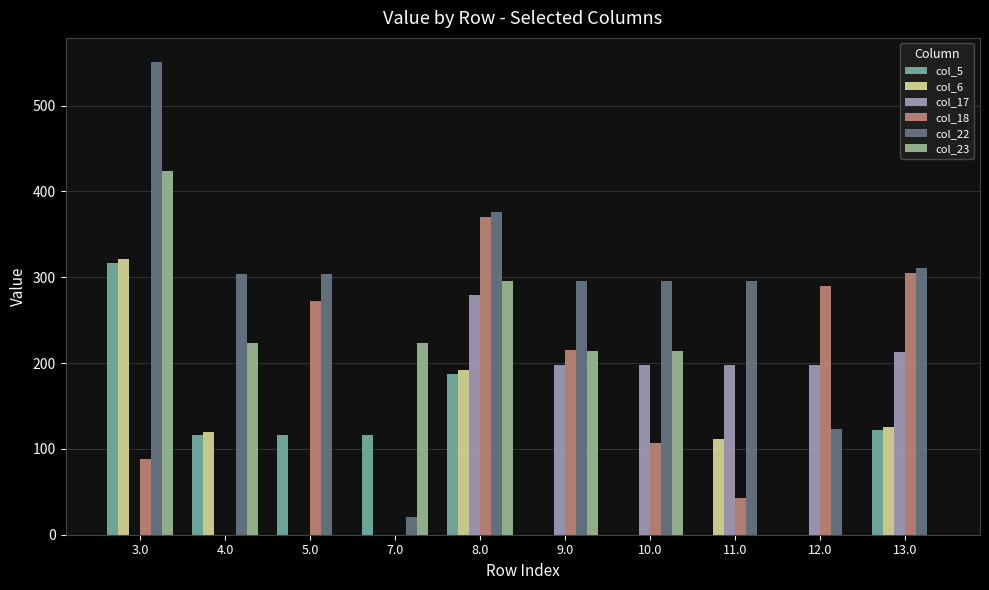

Between 5.0 and 10.0, which series saw the biggest shift?

col_23